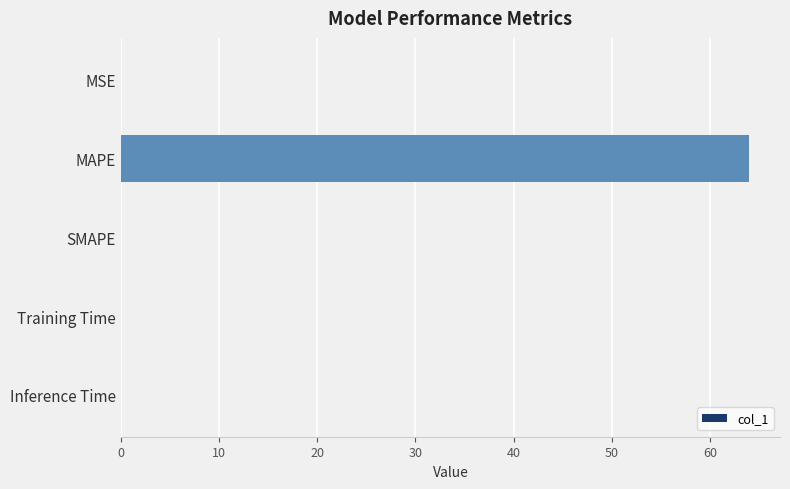

The chart shows a value of 0.0 at Training Time. True or false?

True